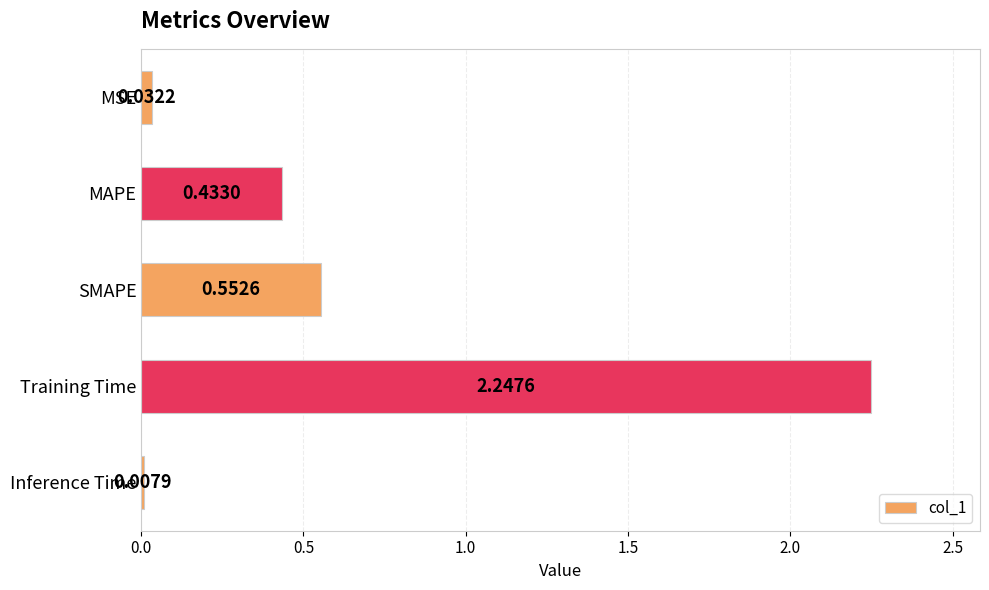

Where is the data nearest to the value 1?

SMAPE